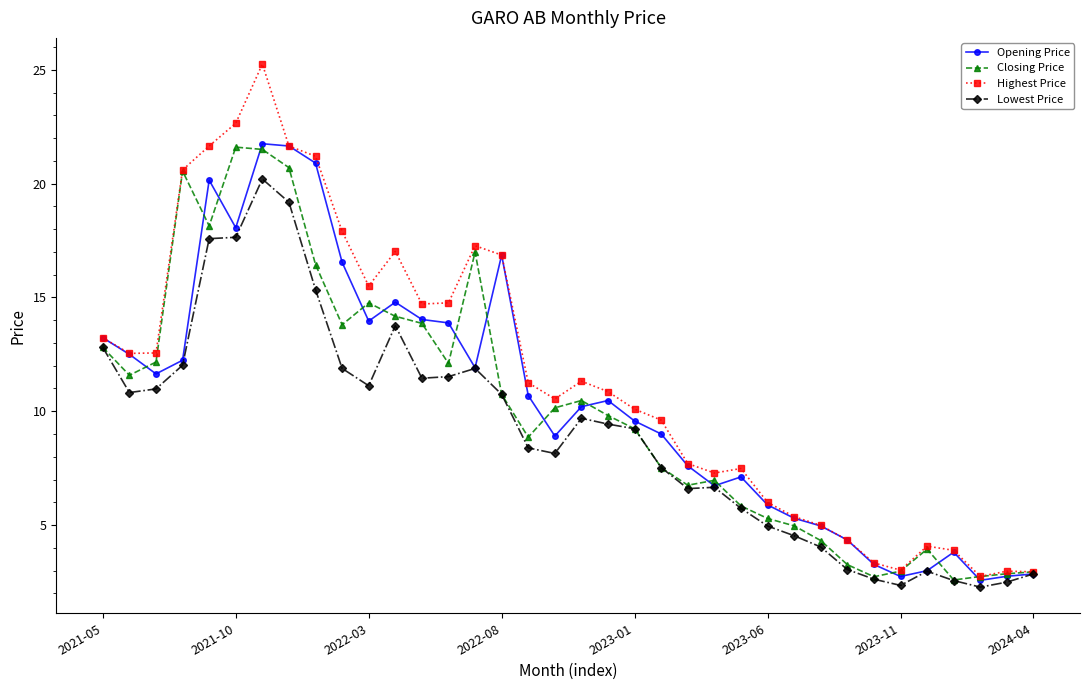

What is the difference between the maximum and minimum values in the Opening Price series?

19.2